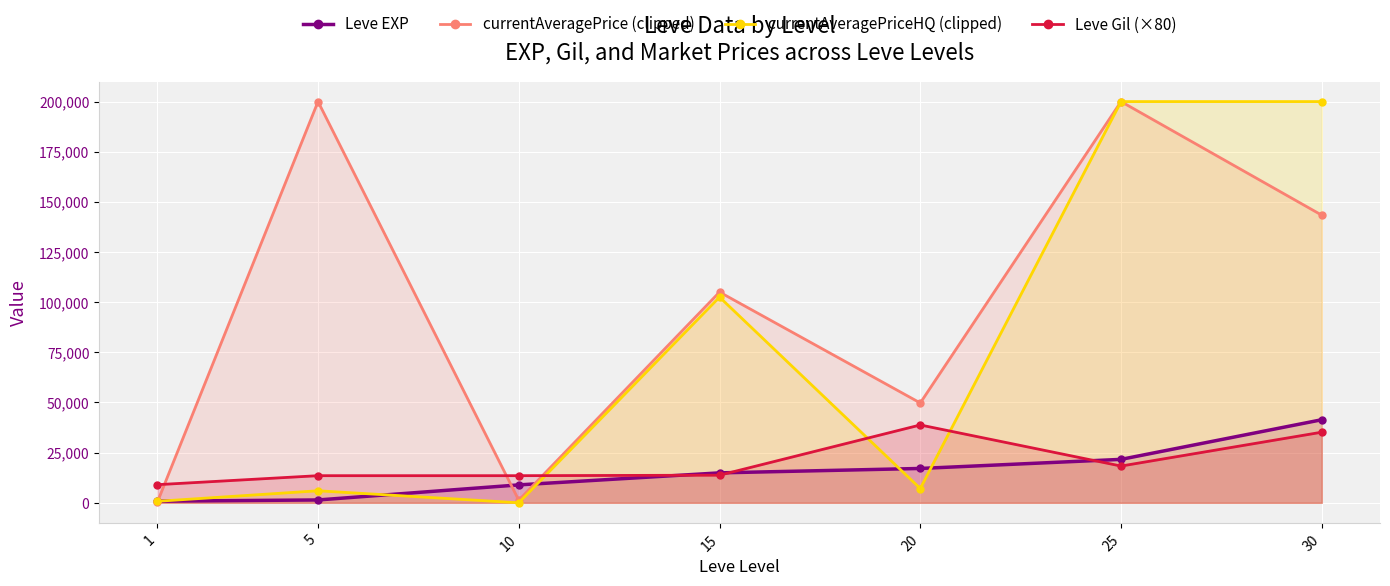

Between which two adjacent categories do currentAveragePriceHQ (clipped) and Leve EXP first intersect?

1 and 5